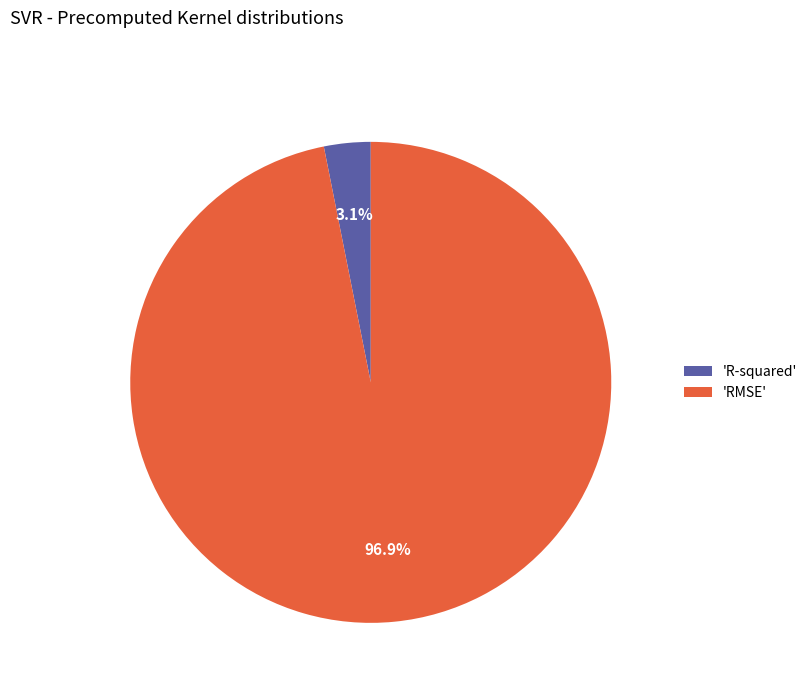

Combined, what portion of the pie is 'R-squared' and 'RMSE'?

100.0%